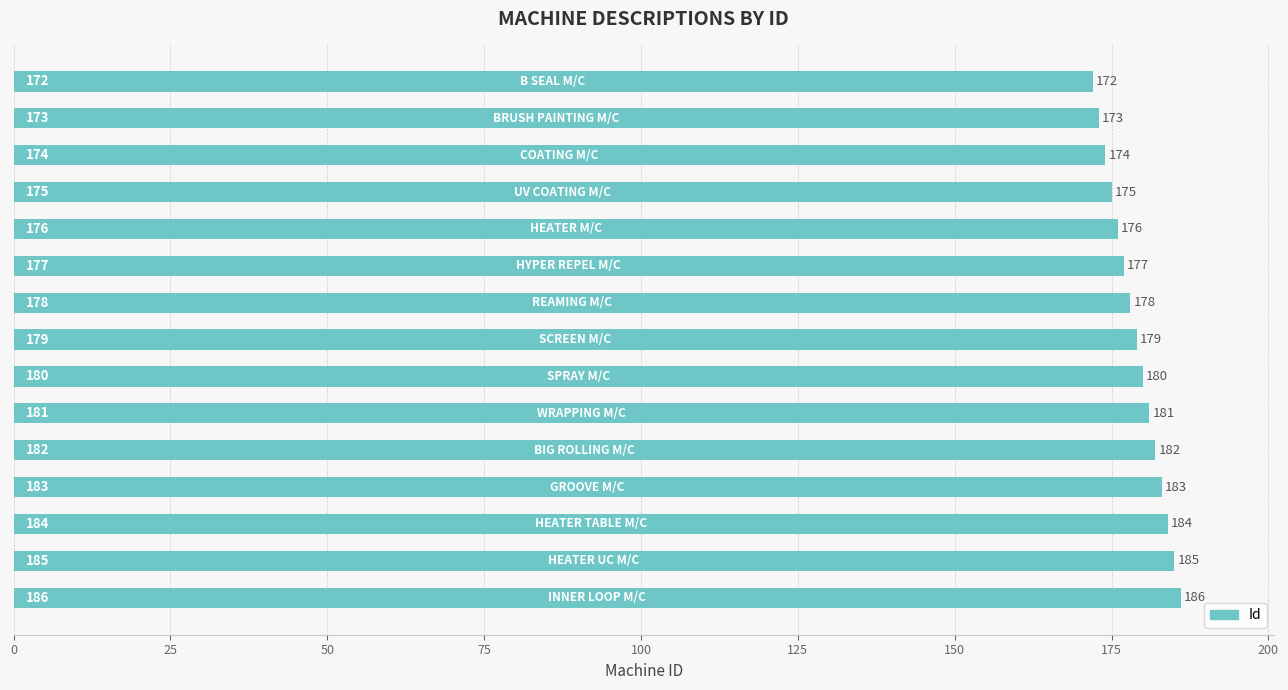

What is the value of the 13th bar from the top?

184